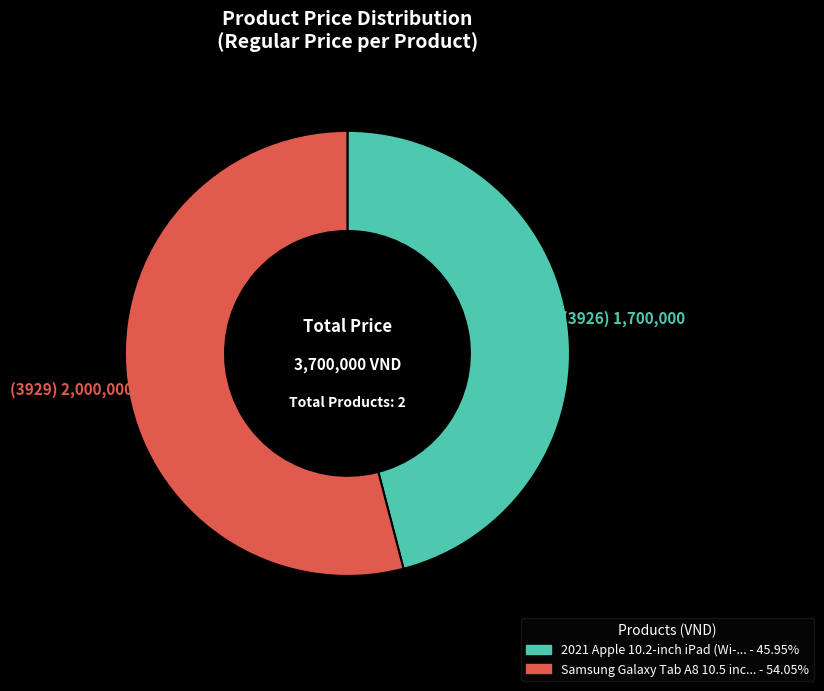

Does any single category account for the majority?

Yes